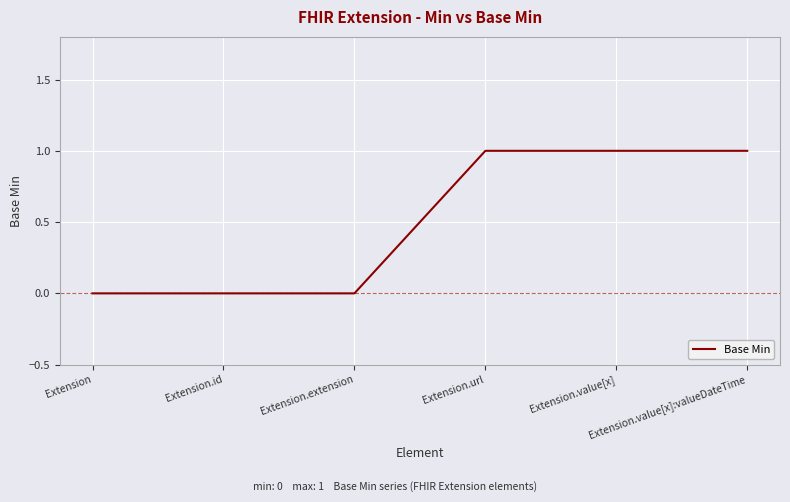

What is the sum of all values?

3